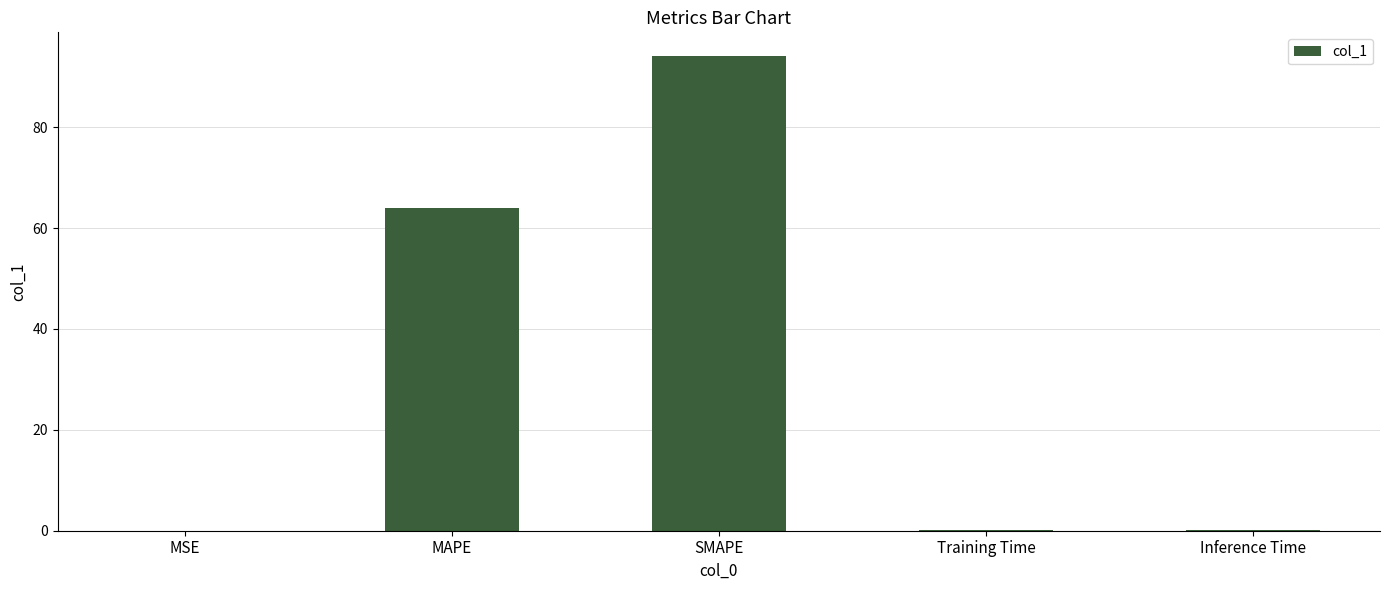

True or false: the data shows 0.0 at MSE.

True